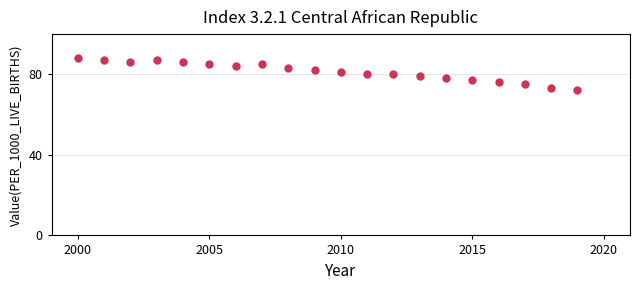

What is the range of Y values (max minus min)?

16